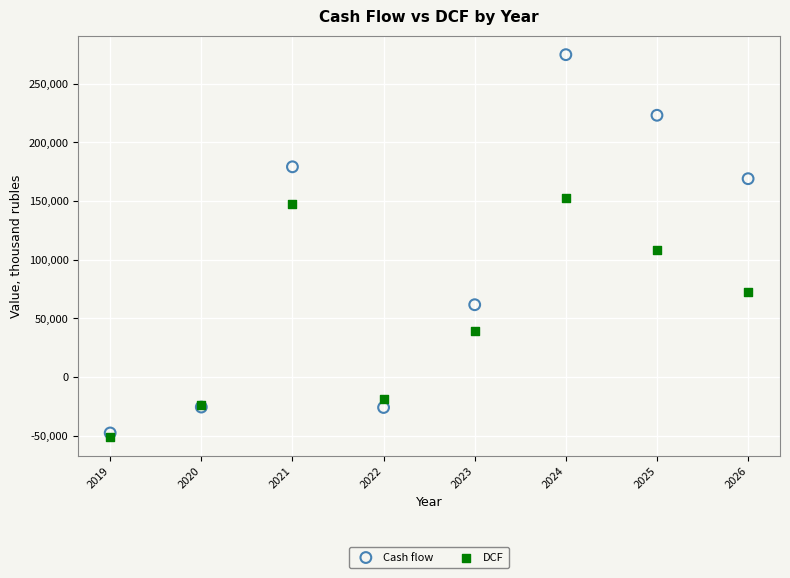

What are all the series names shown in the legend?

Cash flow, DCF